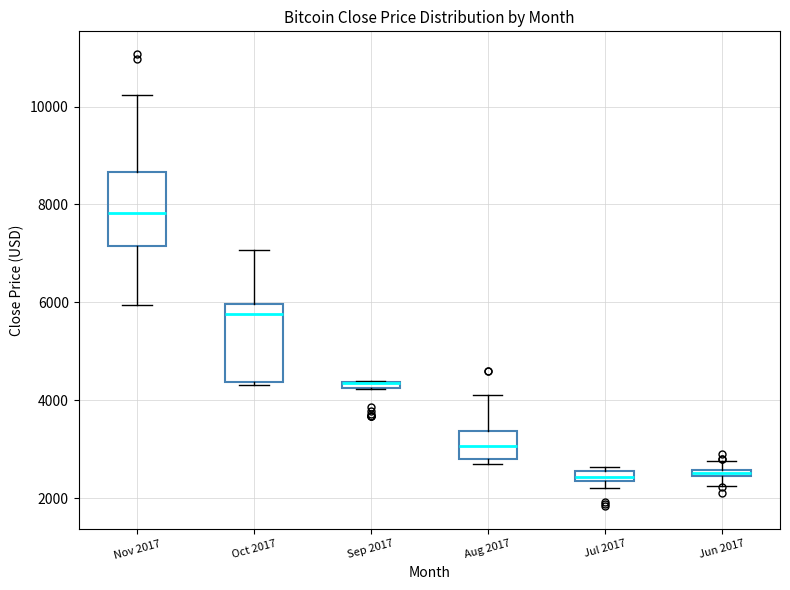

Where does the median line of the box for Oct 2017 sit on the y-axis? The values are not printed on the chart, so give them approximately, as read against the axis.

5800